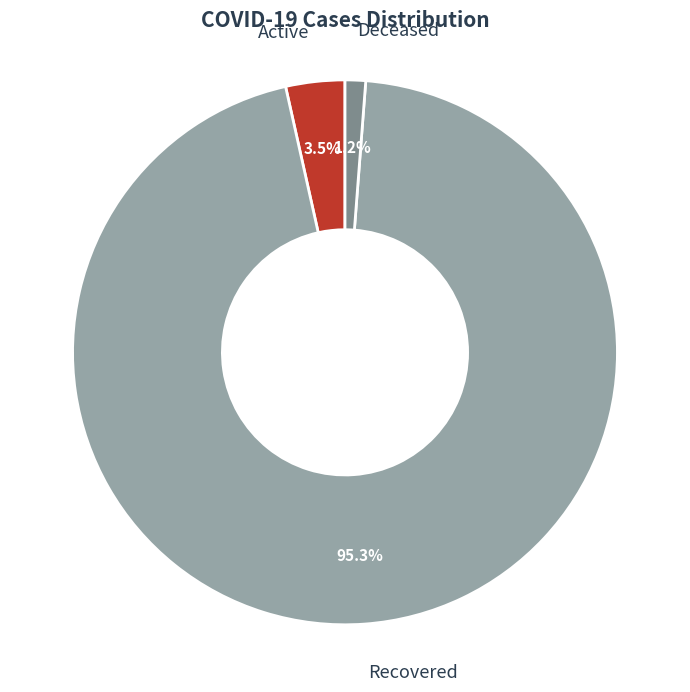

Rank the categories by value from highest to lowest.

Recovered, Active, Deceased